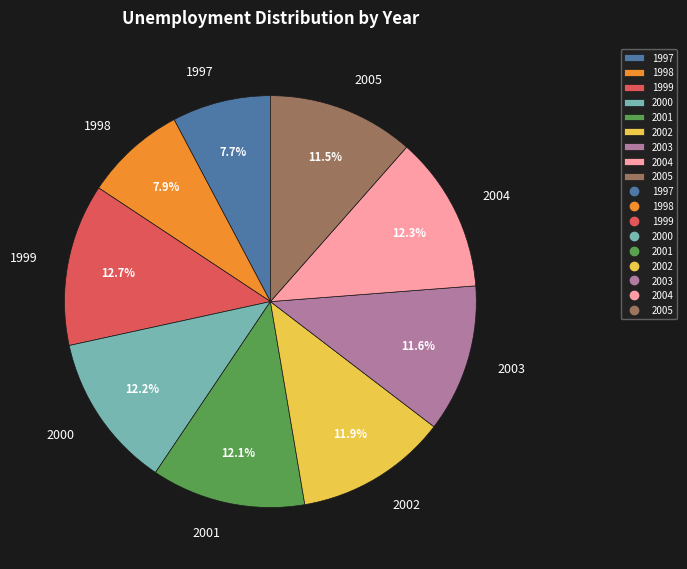

Do 1997 and 2002 together represent more than half of the pie?

No